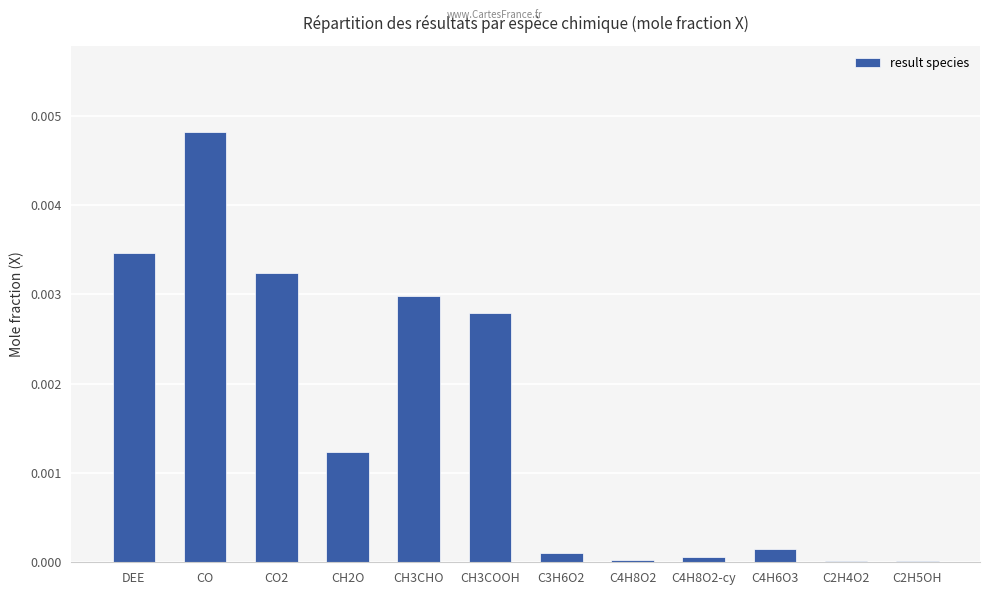

At which category does the chart reach its peak across all series?

CO